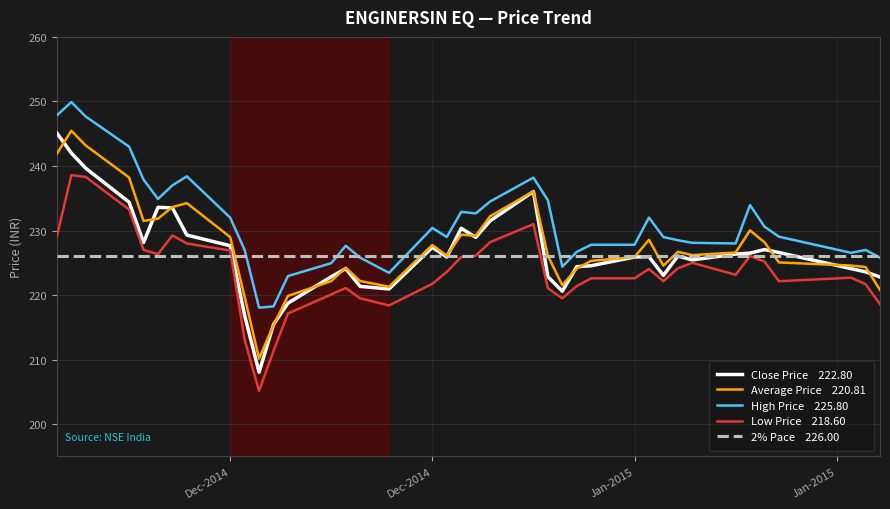

What is the greatest value displayed?

249.9